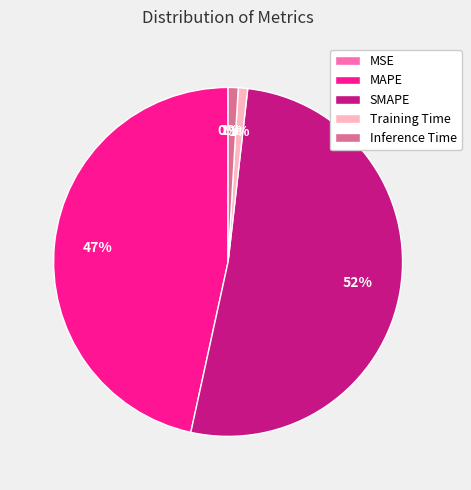

Which category has the biggest portion of the pie?

SMAPE